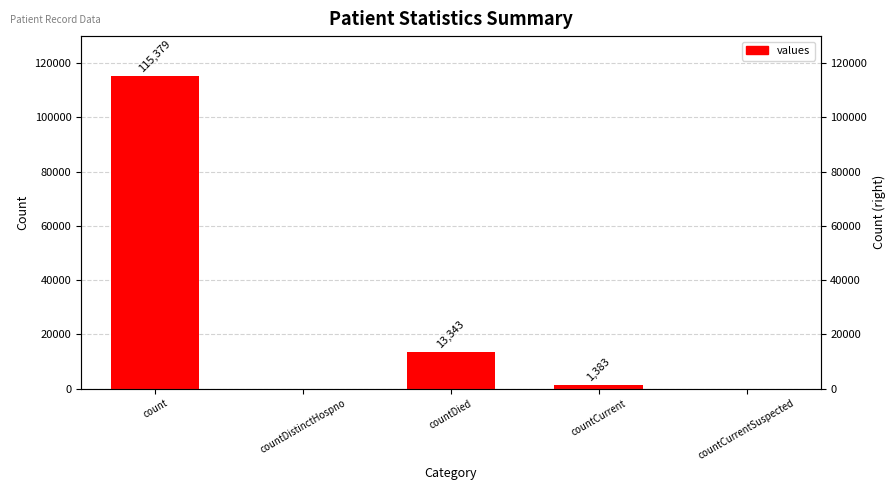

Reading right to left, list all the values displayed in this chart.

countCurrentSuspected=0	countCurrent=1383	countDied=13343	countDistinctHospno=0	count=115379